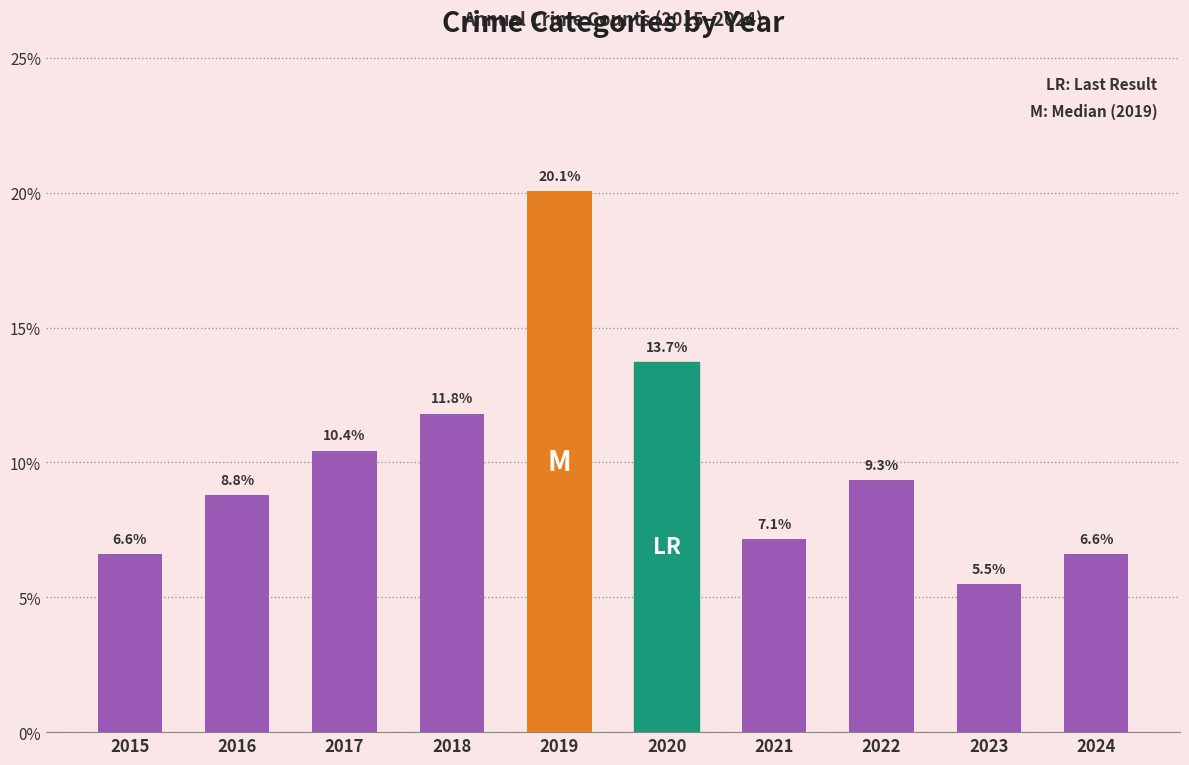

What is the difference between the maximum and minimum values?

14.6